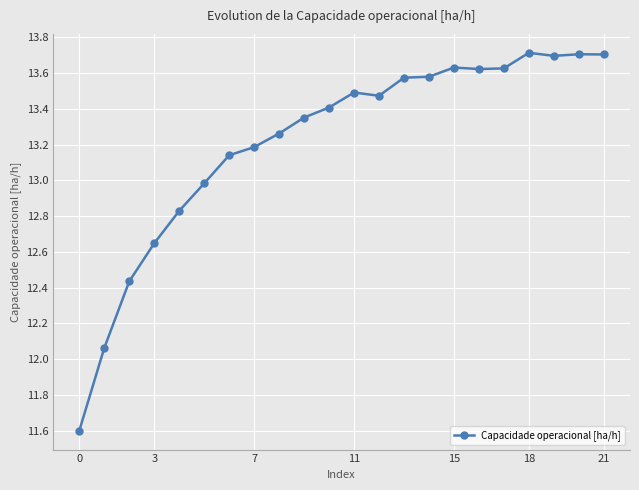

What is the greatest value displayed?

13.7